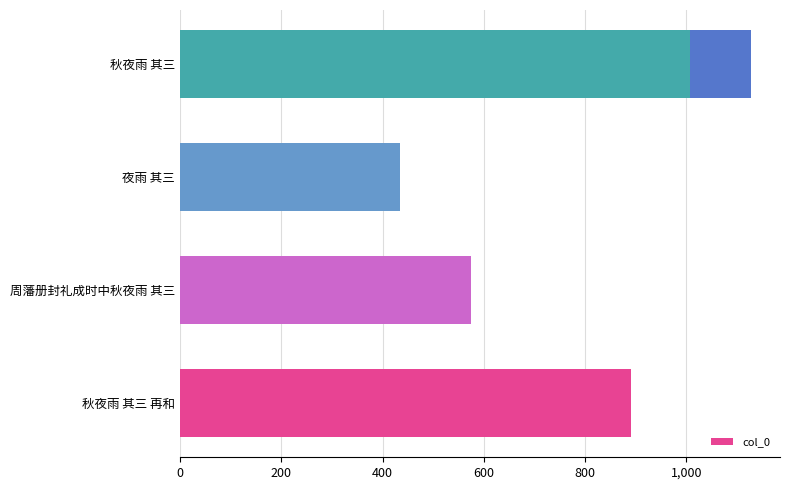

Count the values in the range 573713 to 1007838.

3